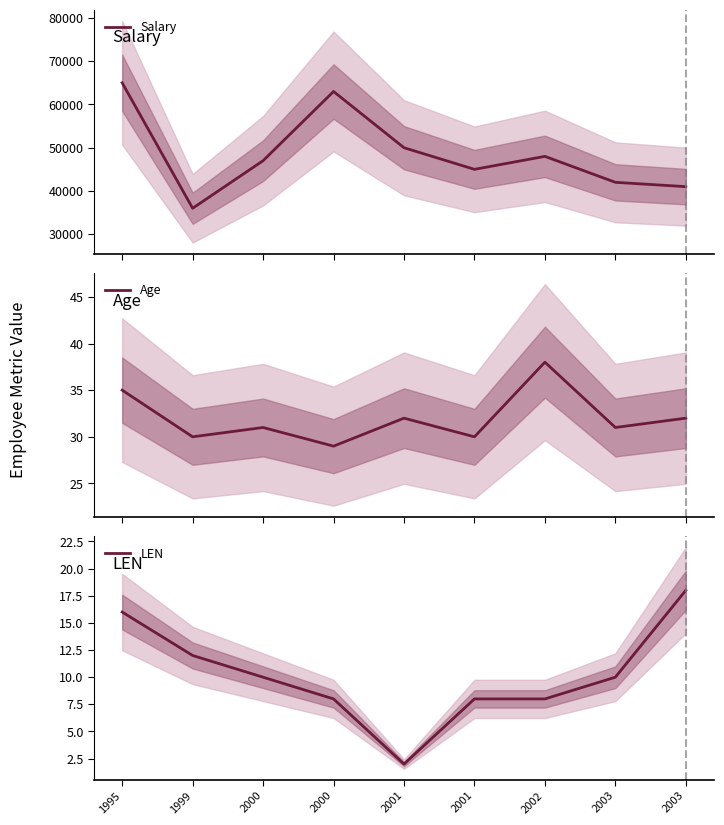

The value of Salary at 2003 is 59600. True or false?

False